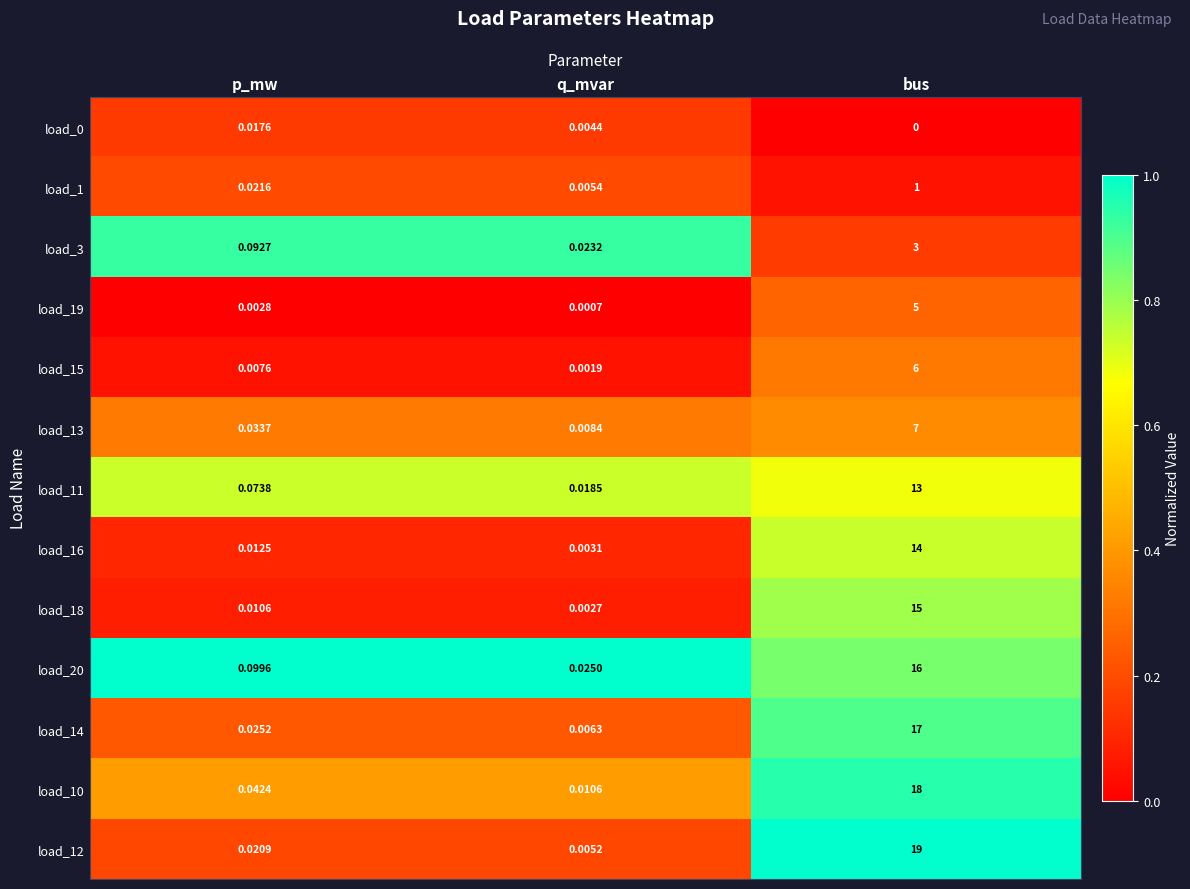

Which series has the widest spread of values?

load_12